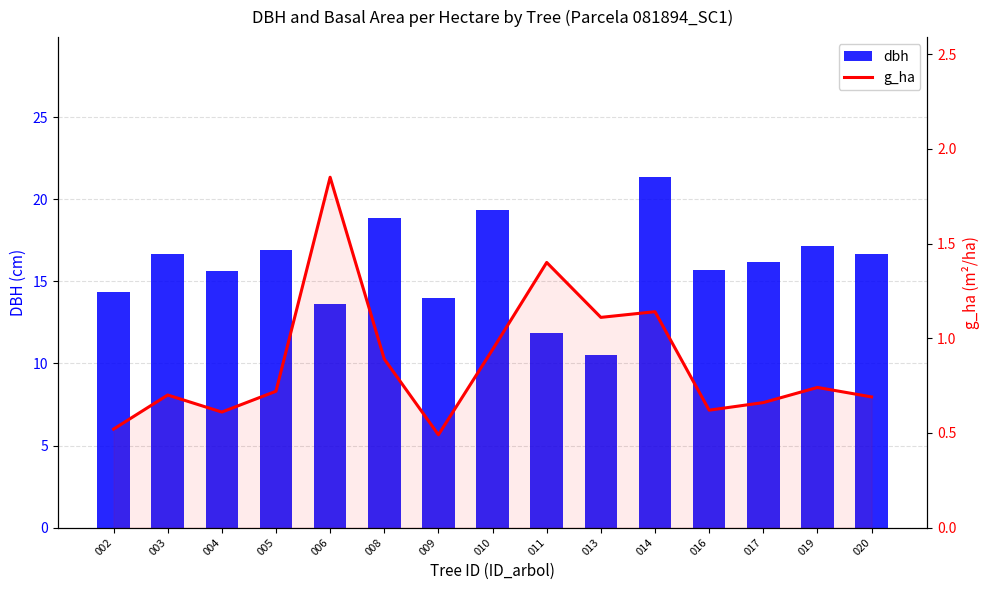

Where does the dbh series first go above 16?

003